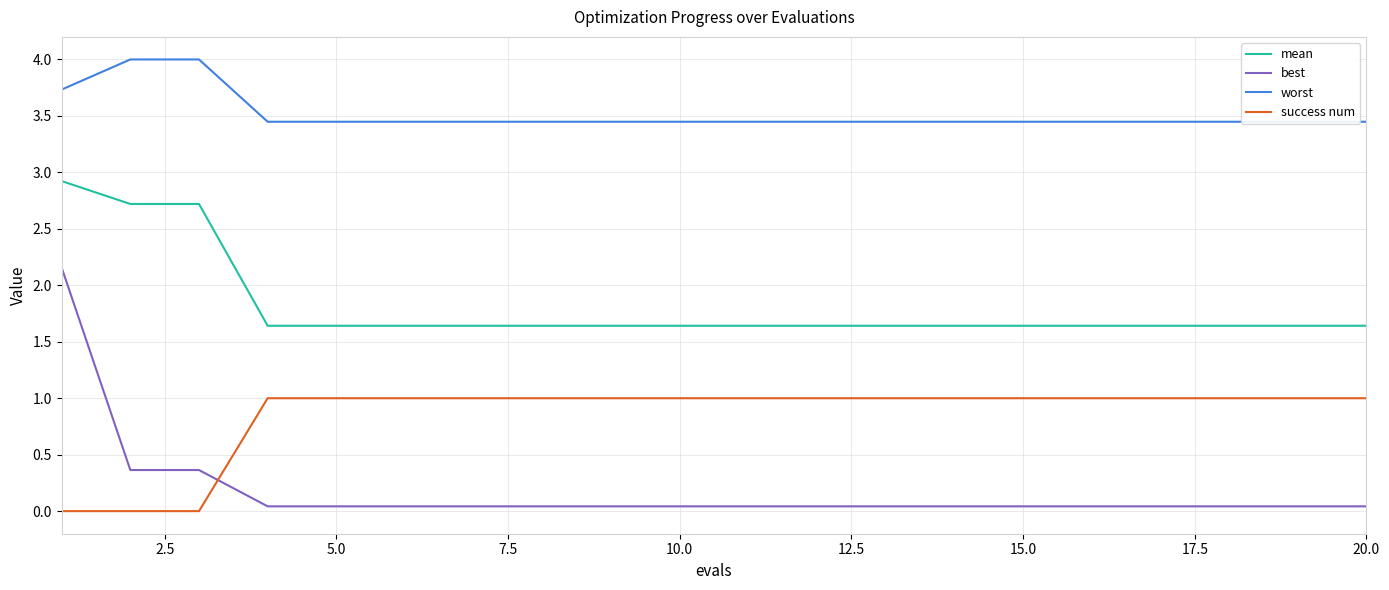

True or false: success num and mean intersect in this chart.

False